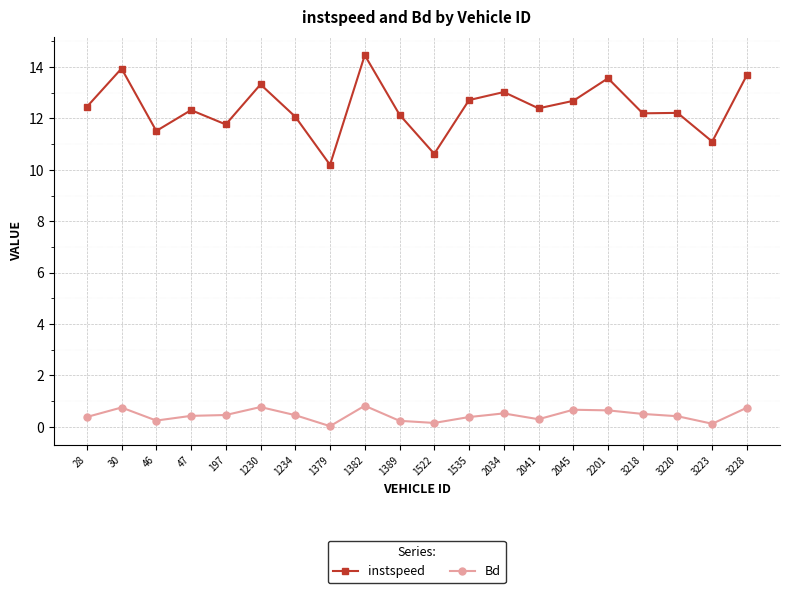

List the series in order of their peak value, lowest first.

Bd, instspeed